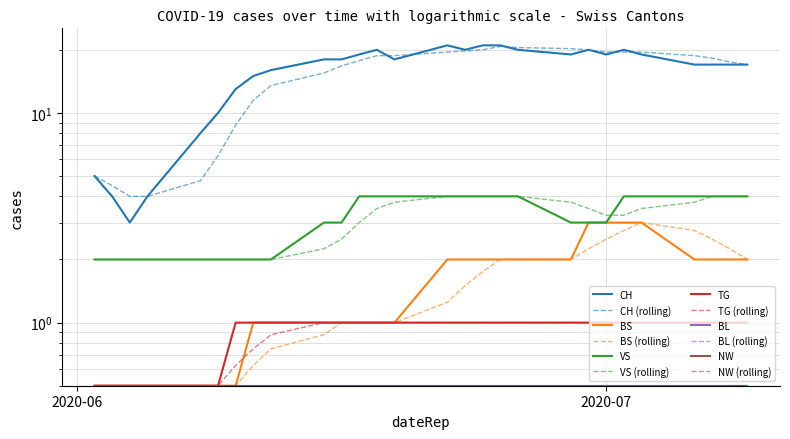

True or false: TG has more than 2 points higher than both neighbors.

False